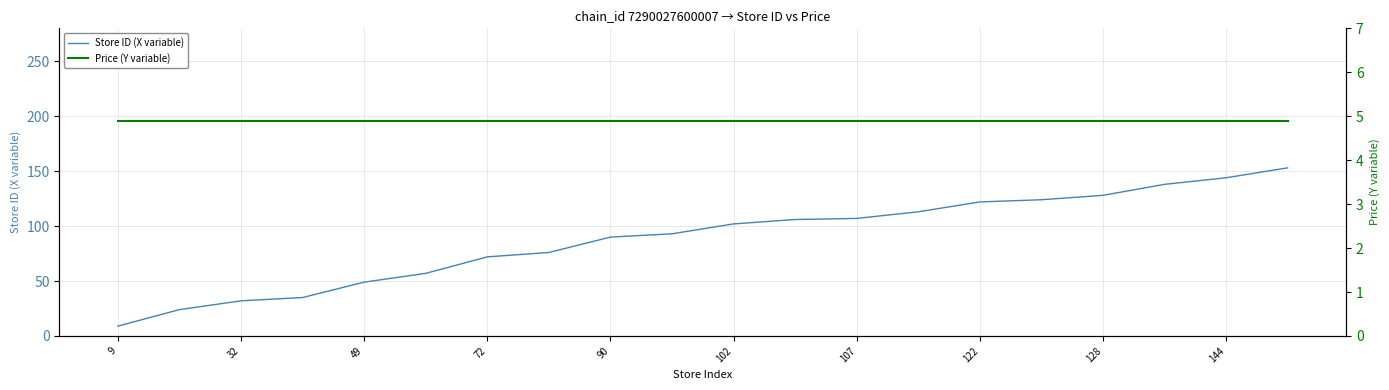

True or false: Price (Y variable) has a value of 4.9 at 122.

True